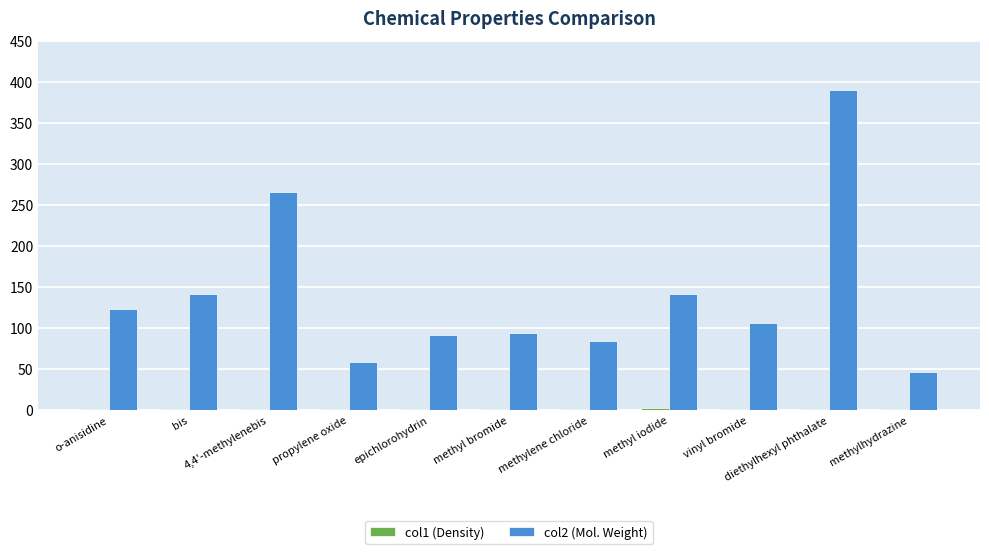

What is the greatest value displayed?

390.3